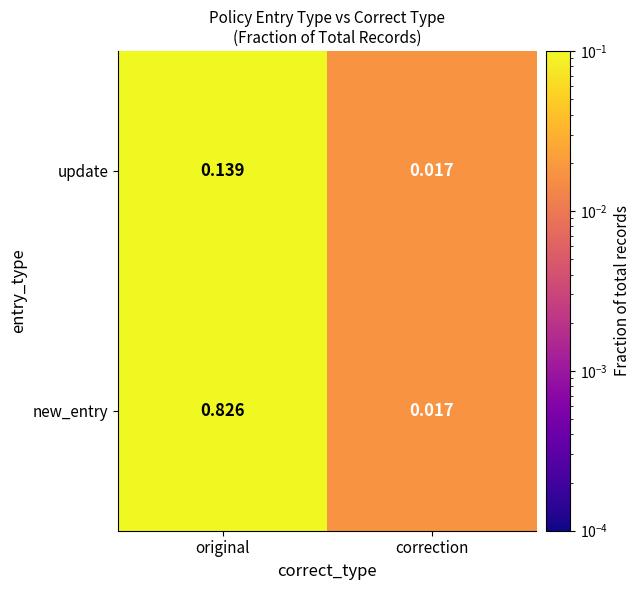

At which category does the chart reach its peak across all series?

original